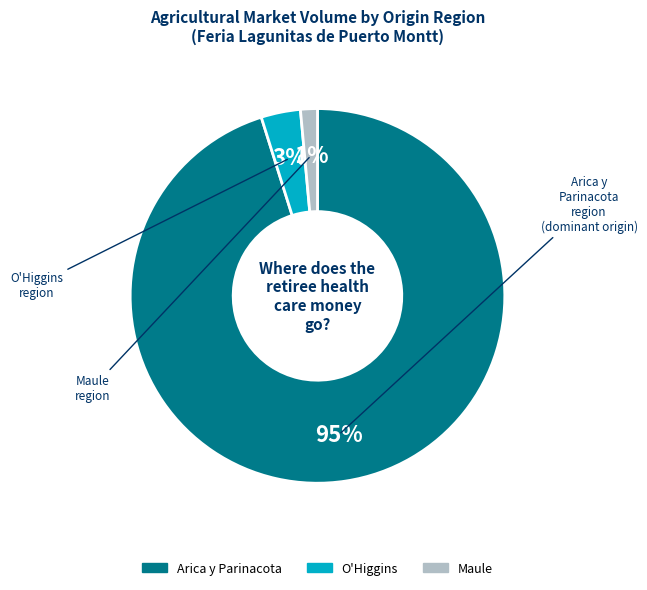

Is there any slice that represents more than half of the pie?

Yes